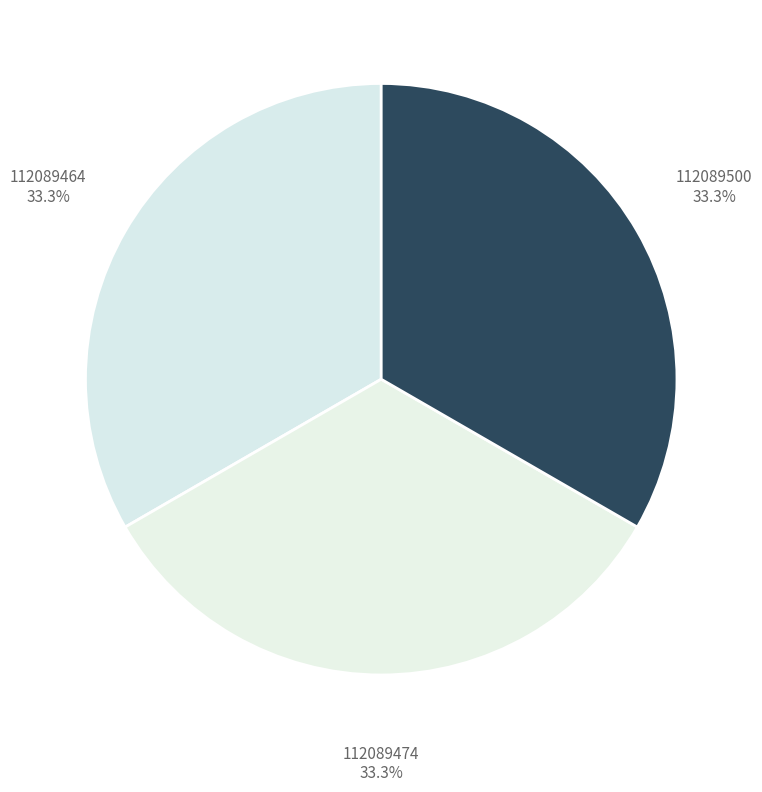

How many segments does this pie chart have?

3